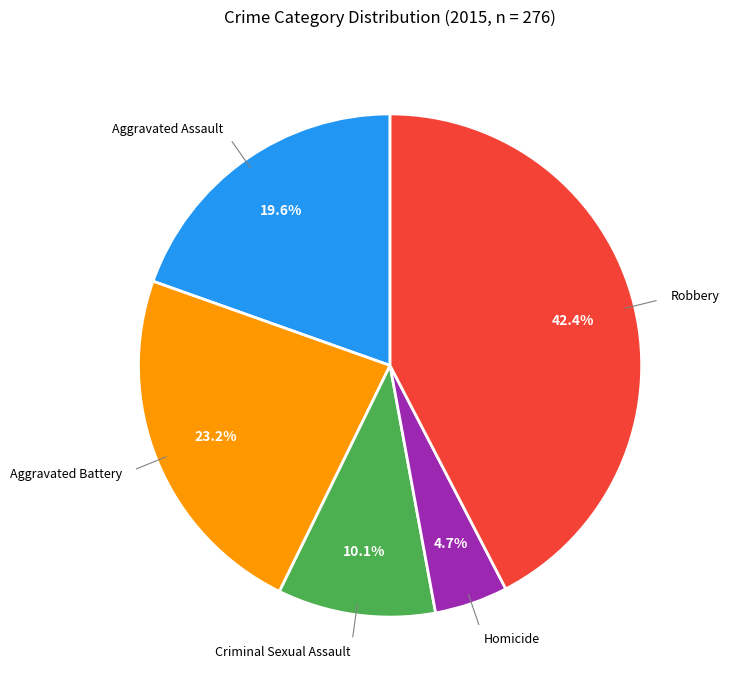

Does any single category account for the majority?

No